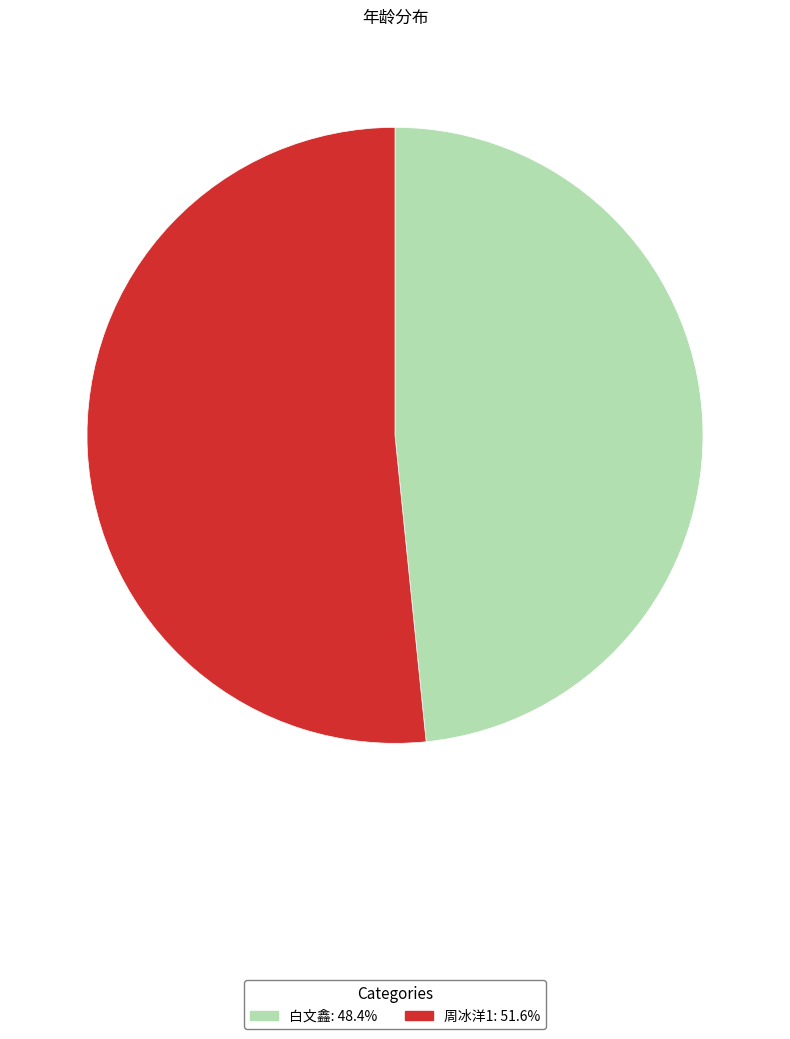

Is there a majority slice in this chart?

Yes